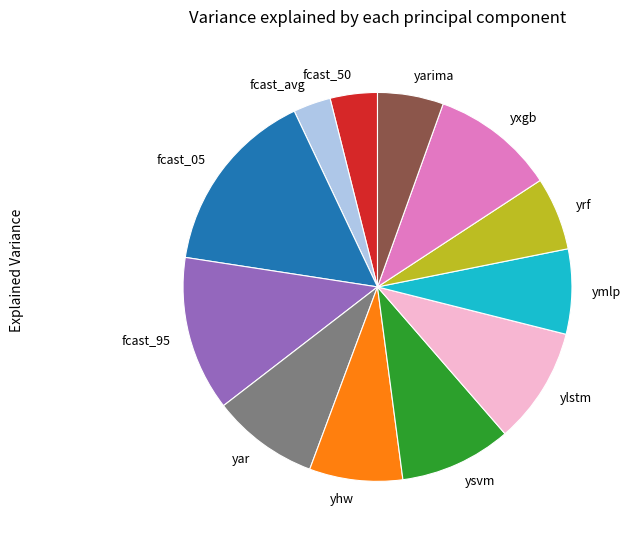

Does ylstm represent more than half of the total?

No